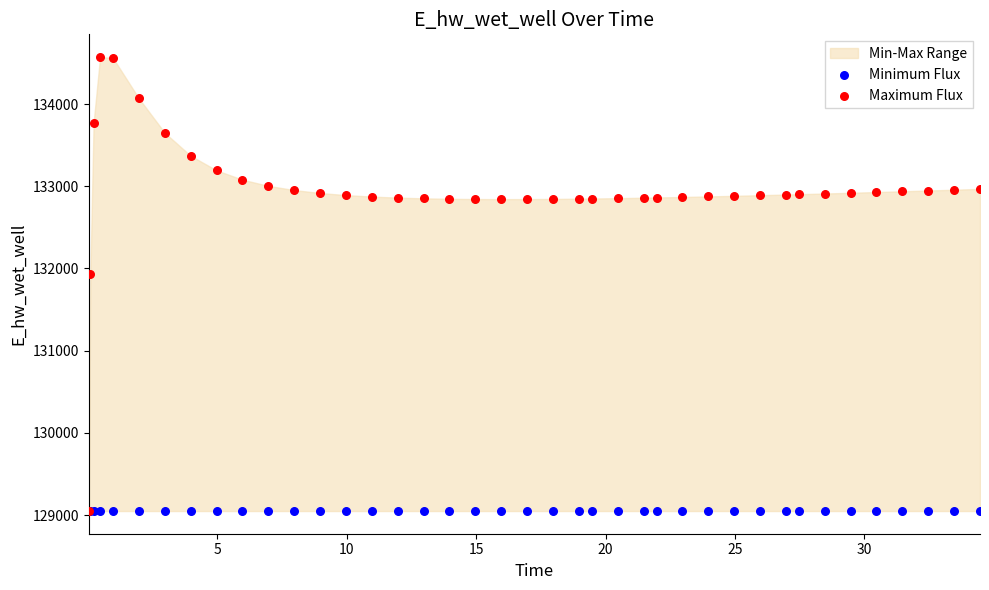

In the Maximum Flux series, what Y value is closest to 131810?

131930.3